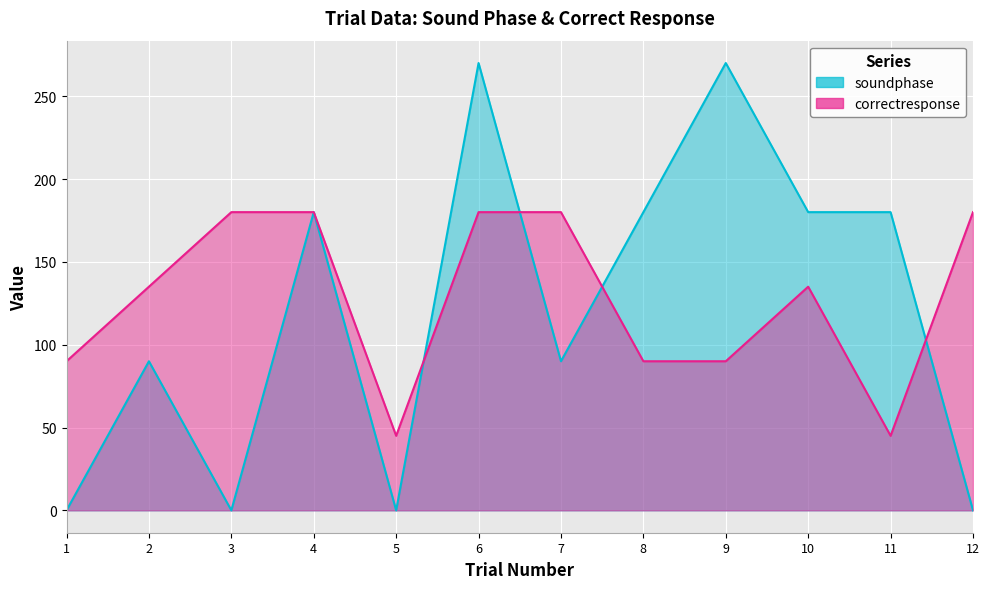

Where is soundphase nearest to the value 135?

2